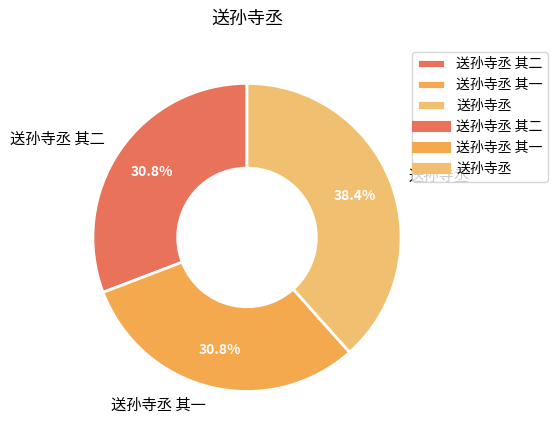

Combined, do 送孙寺丞 其二 and 送孙寺丞 account for over 50%?

Yes